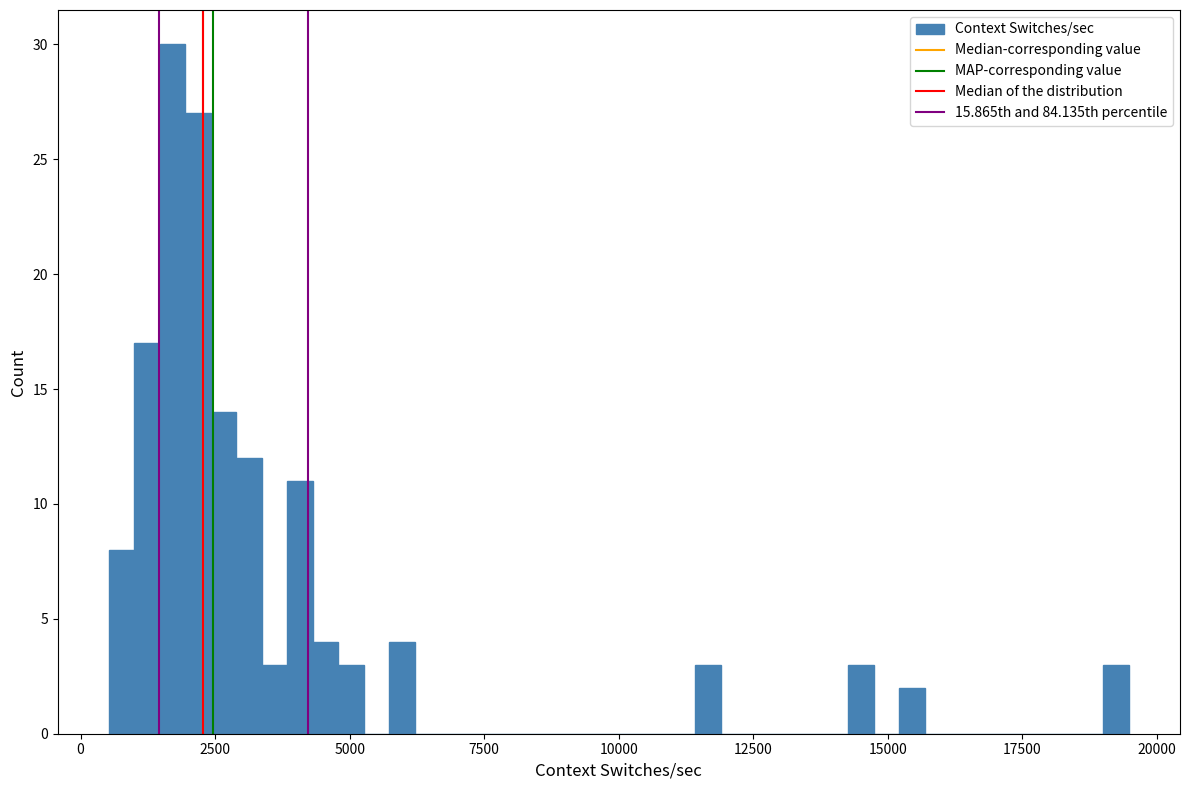

Read against the x-axis, roughly where is the centre of the tallest bar?

1500